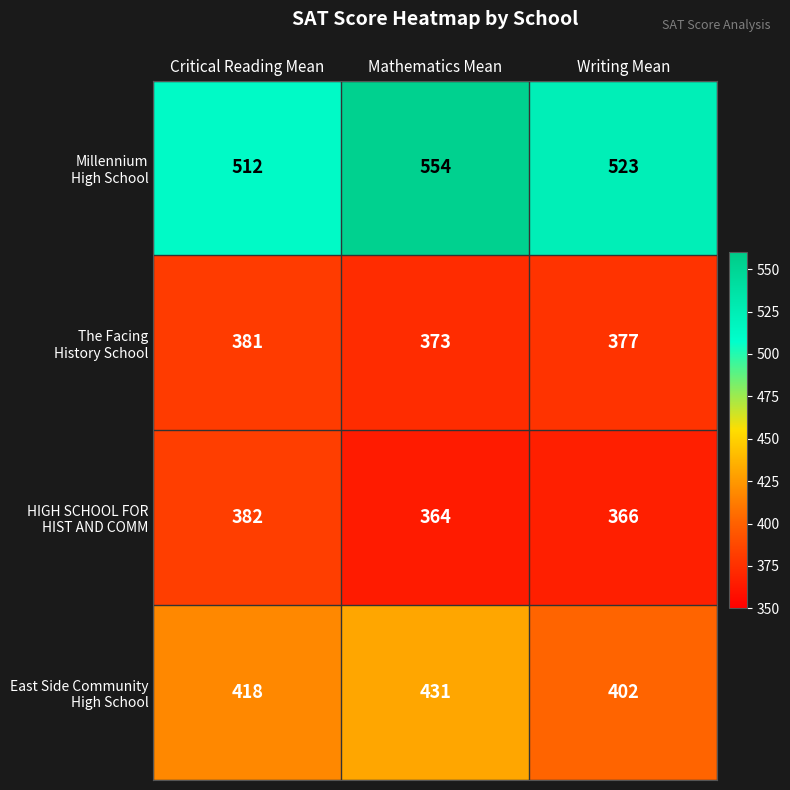

What is the change in value from Mathematics Mean to Writing Mean?

-31